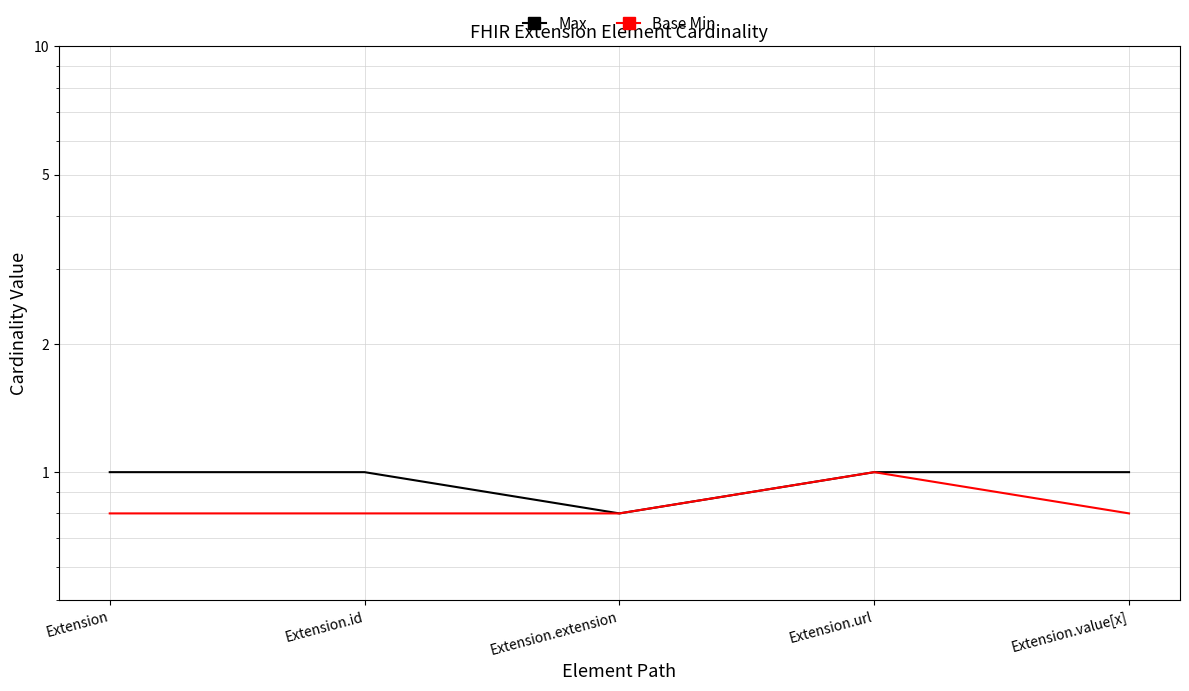

Is this an area chart (filled region under the line)?

No